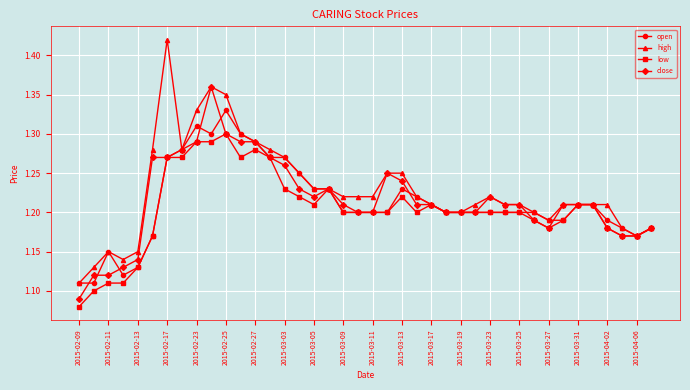

What is the difference between the second highest and minimum values in the open series?

0.2